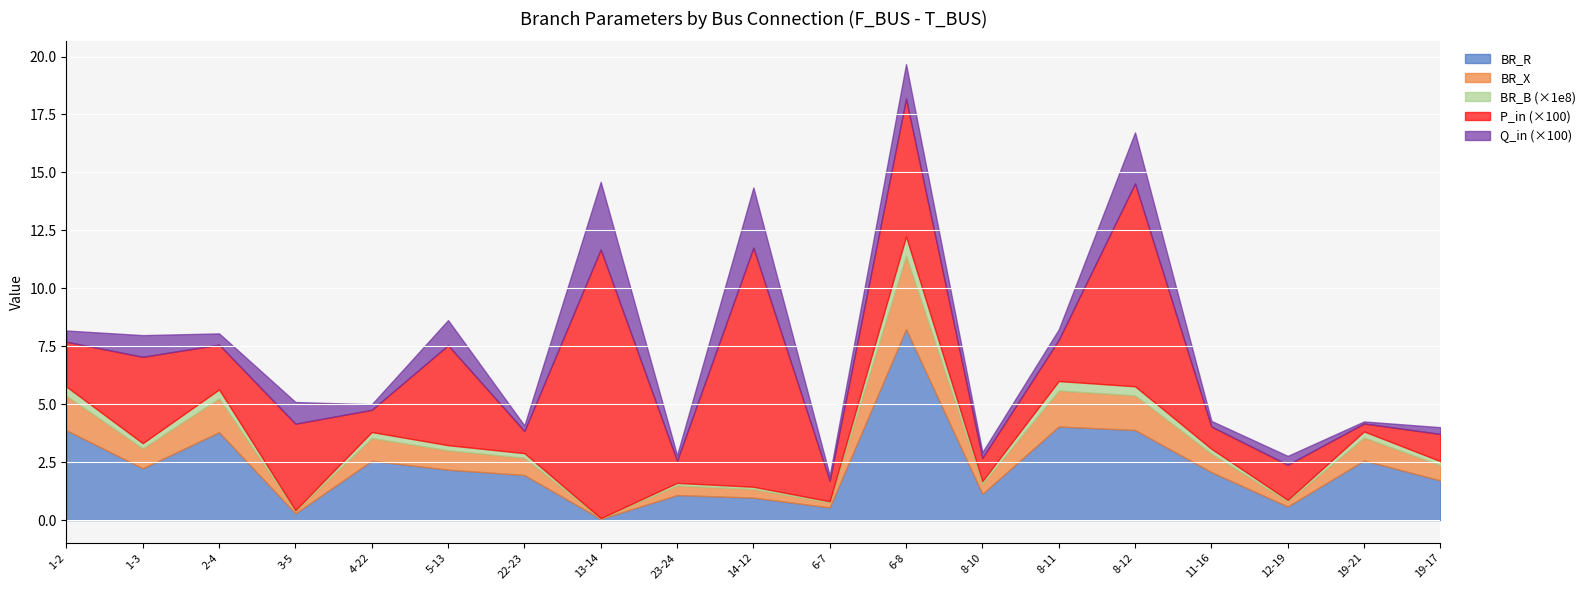

What is the value of the BR_X point at the 19th from the left?

0.7